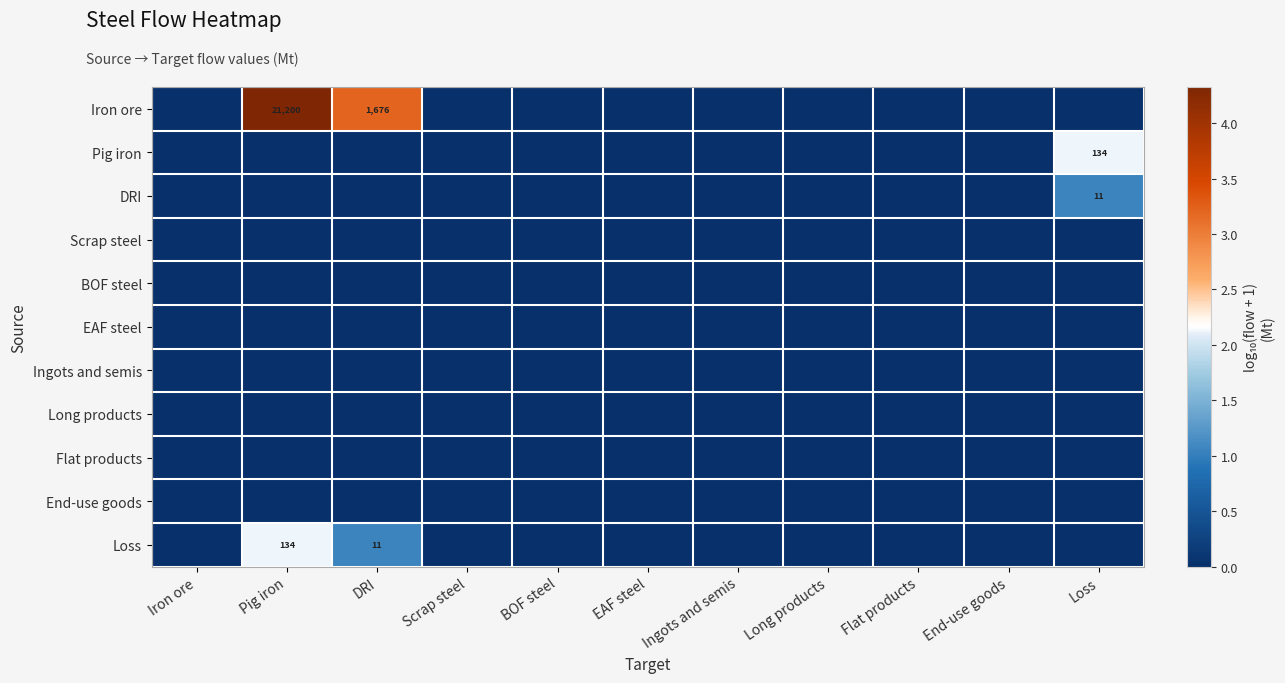

What is the approximate value of Loss at DRI?

1.1